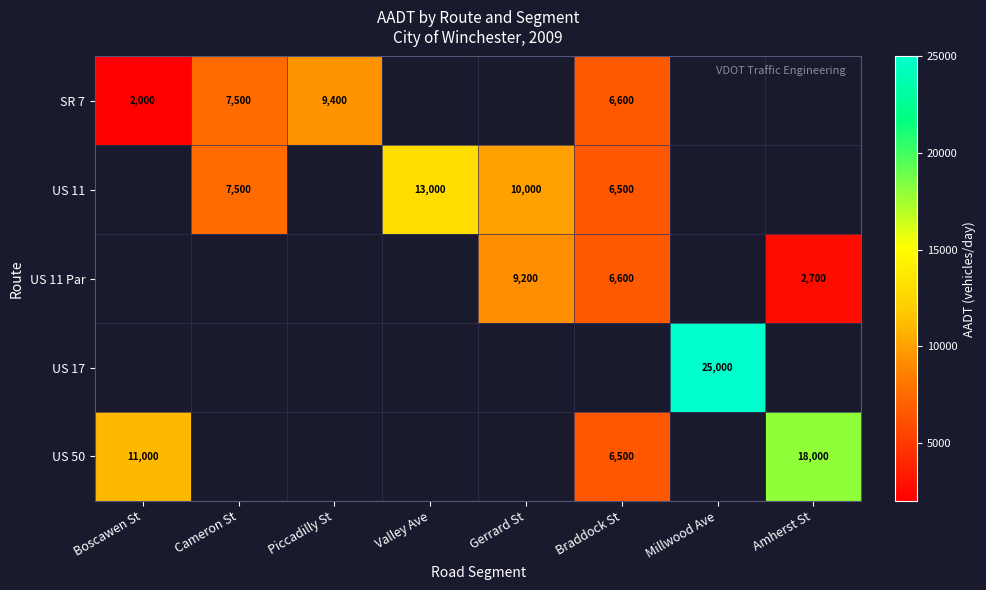

What is the smallest value displayed?

2000.0